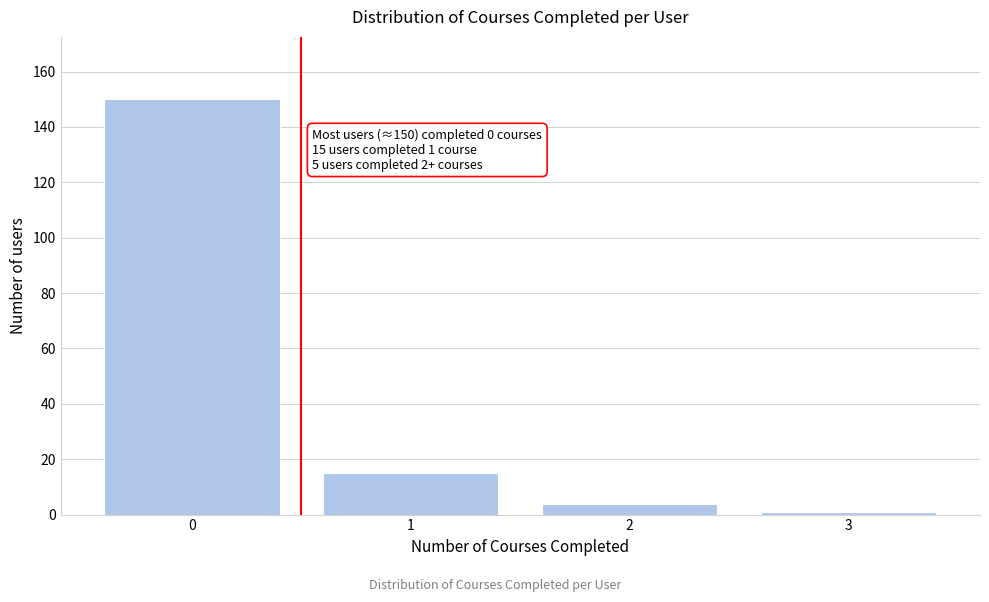

Reading right to left, transcribe all the data shown in this chart.

1	4	15	150